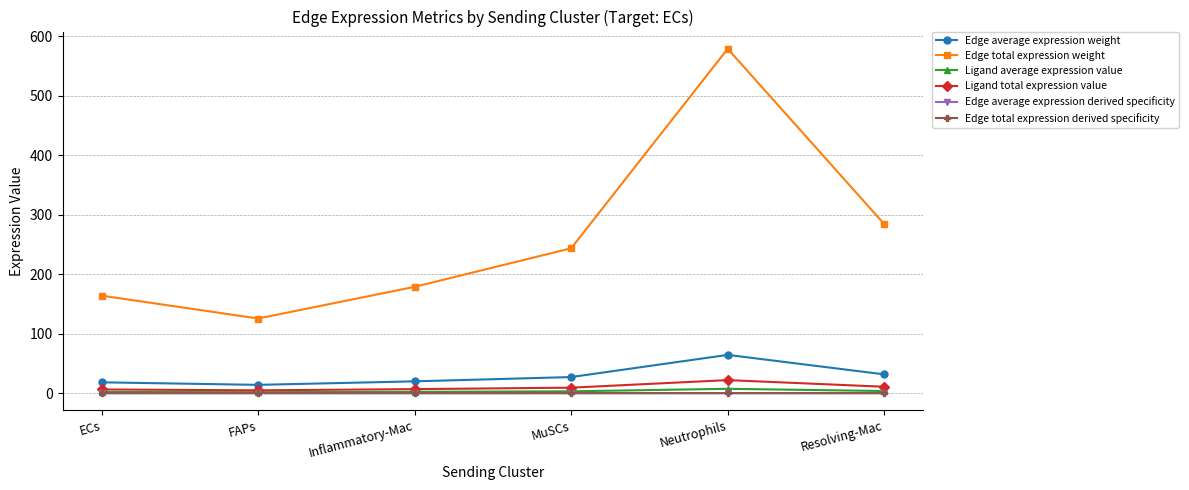

Reading left to right, what are all the values shown in this chart?

Edge average expression weight: 18.2	13.9	19.9	27.1	64.3	31.6
Edge total expression weight: 163.9	125.5	178.7	243.6	578.9	284.3
Ligand average expression value: 2.1	1.6	2.3	3.1	7.3	3.6
Ligand total expression value: 6.2	4.8	6.8	9.2	21.9	10.8
Edge average expression derived specificity: 0.0	0.0	0.0	0.0	0.0	0.0
Edge total expression derived specificity: 0.0	0.0	0.0	0.0	0.0	0.0